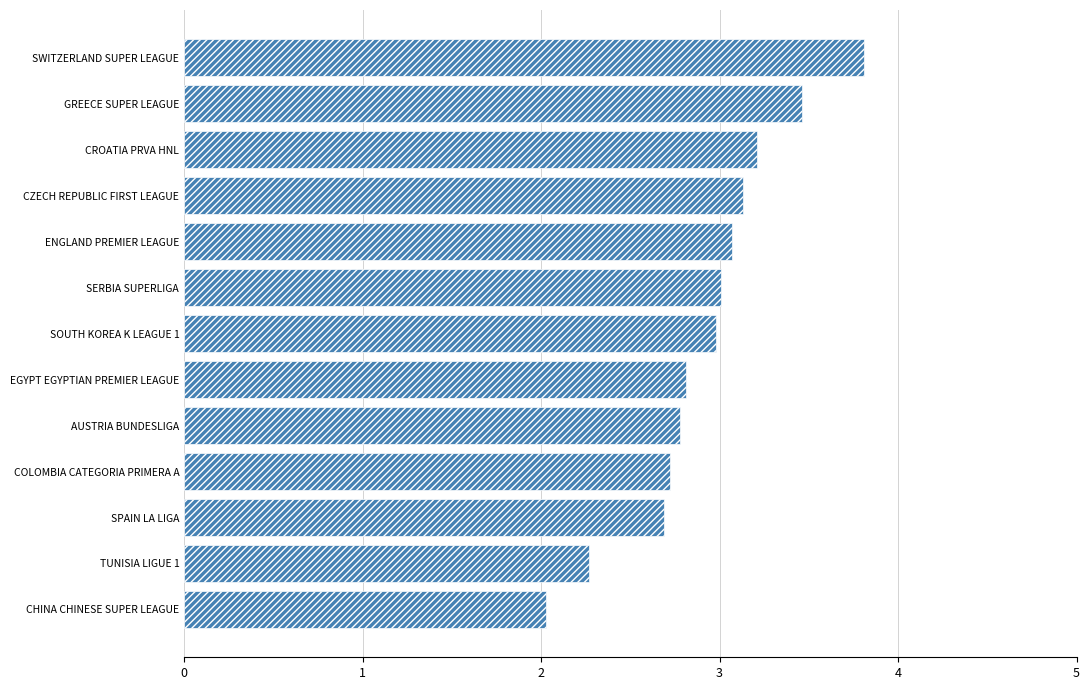

What is the average value?

2.9